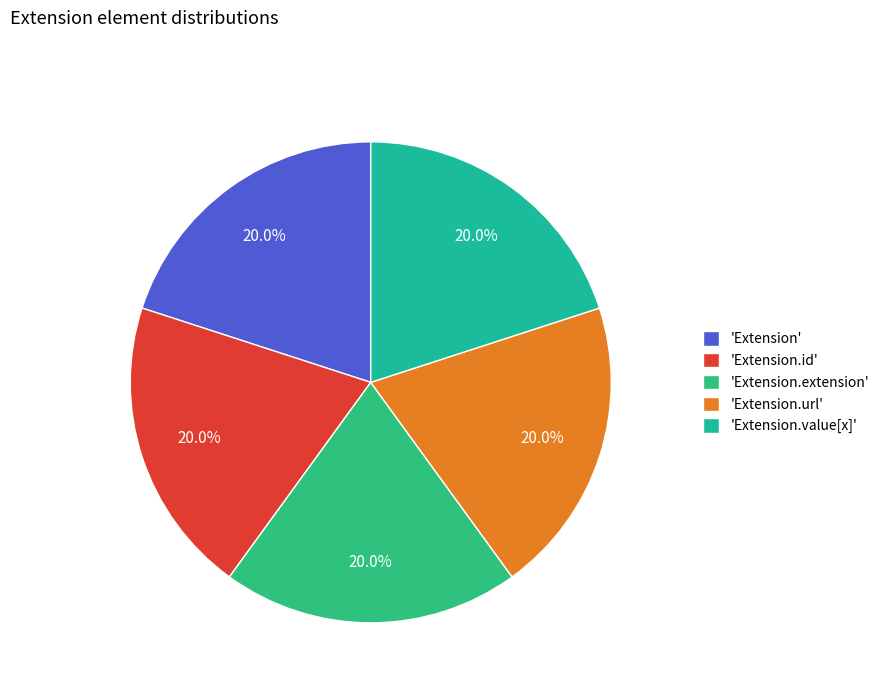

Count the number of slices in the pie.

5